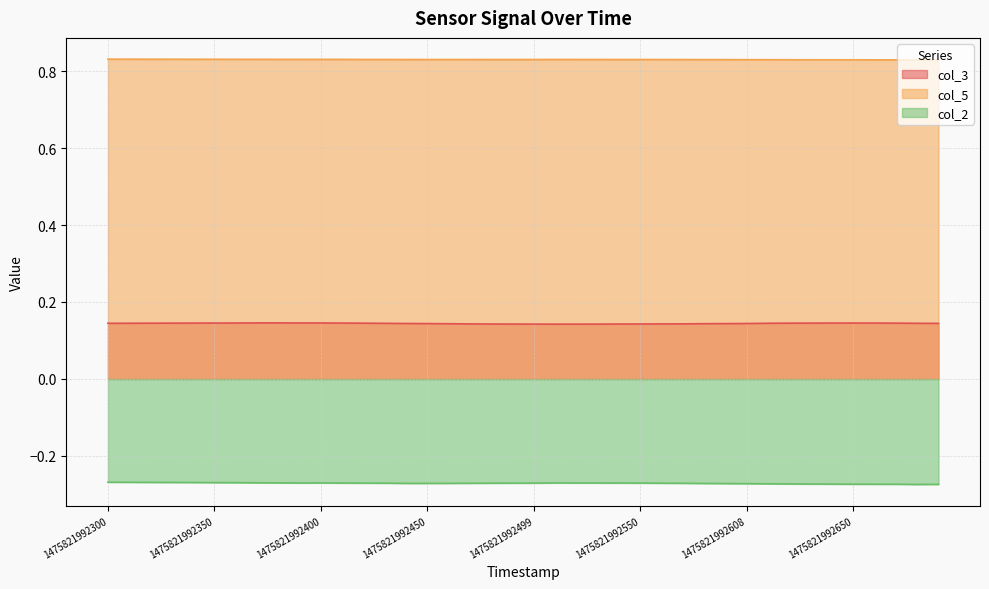

What position from the left is 32?

33